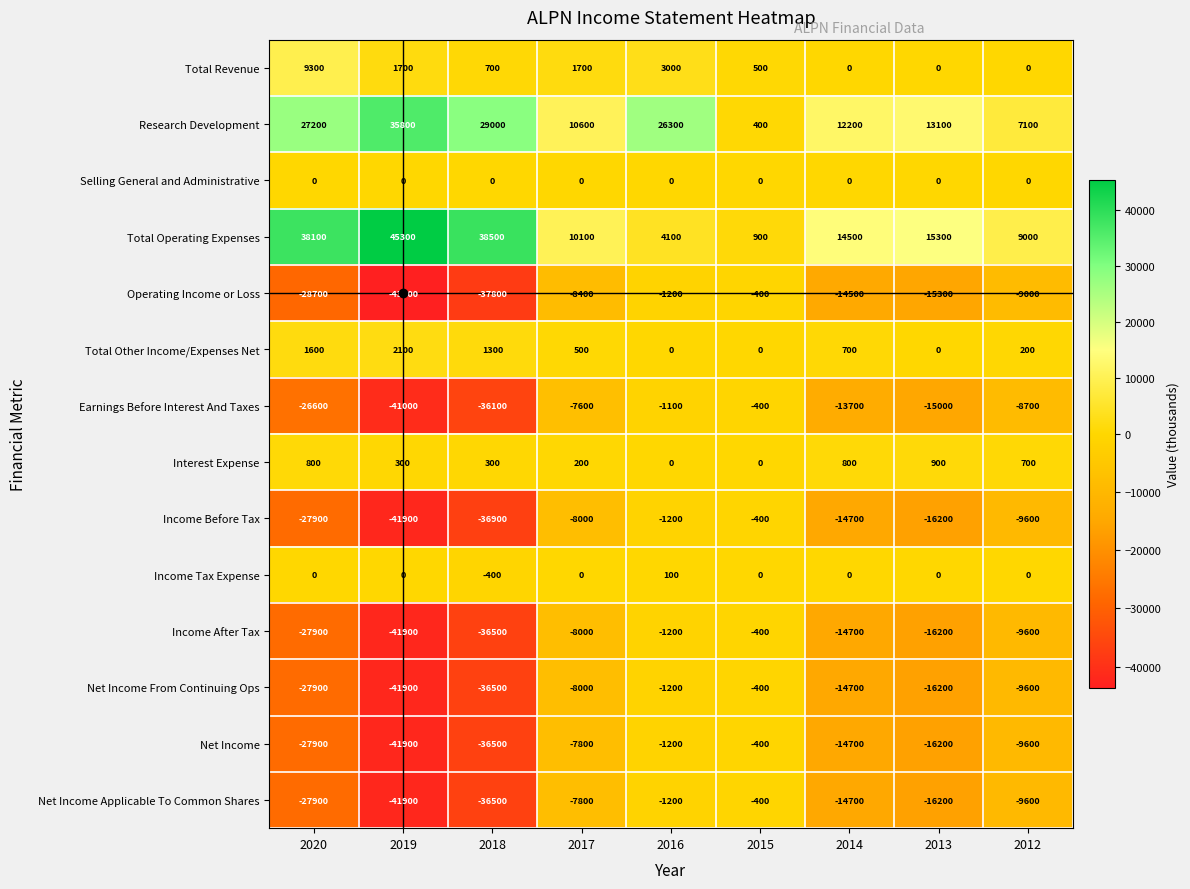

List the labels in order of Income After Tax value, largest first.

2015, 2016, 2017, 2012, 2014, 2013, 2020, 2018, 2019